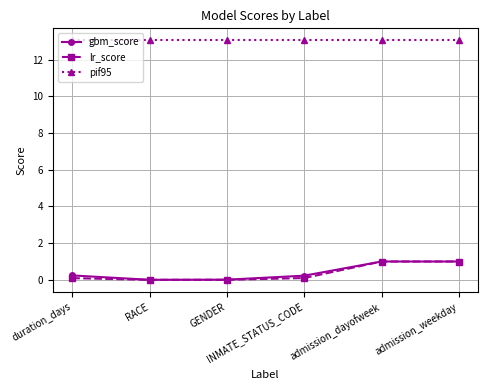

What is the maximum value for gbm_score?

1.0